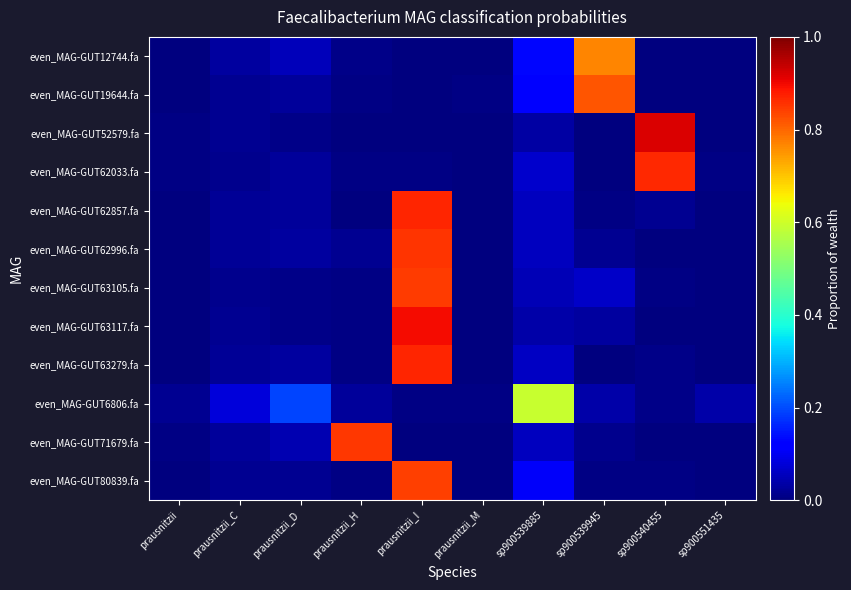

Which category has the highest value across all series?

sp900540455